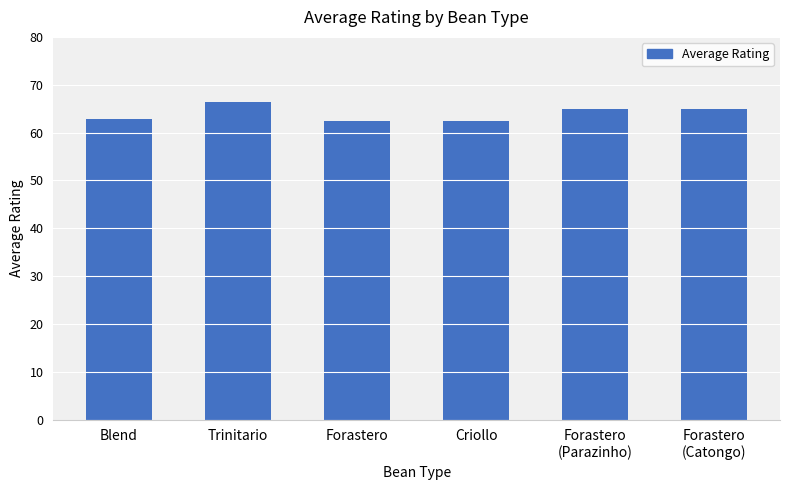

What value does the data have at Trinitario?

66.5